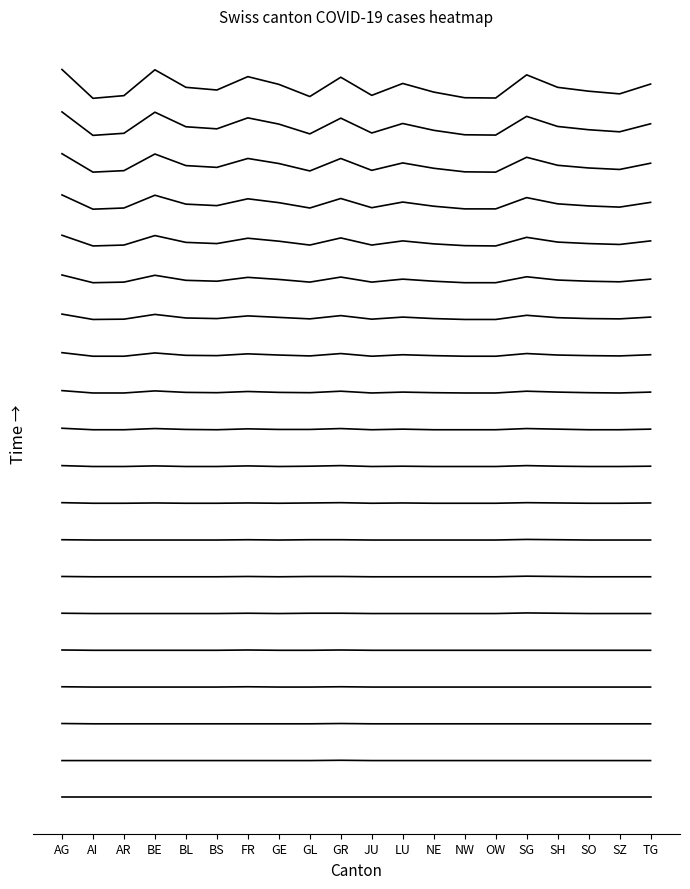

At which category does the chart reach its peak across all series?

AG